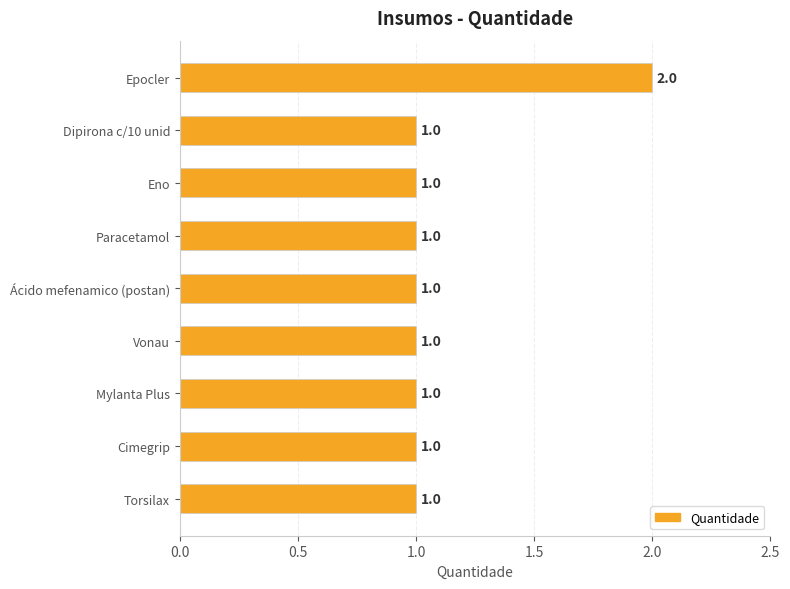

The chart shows a value of 0 at Vonau. True or false?

False